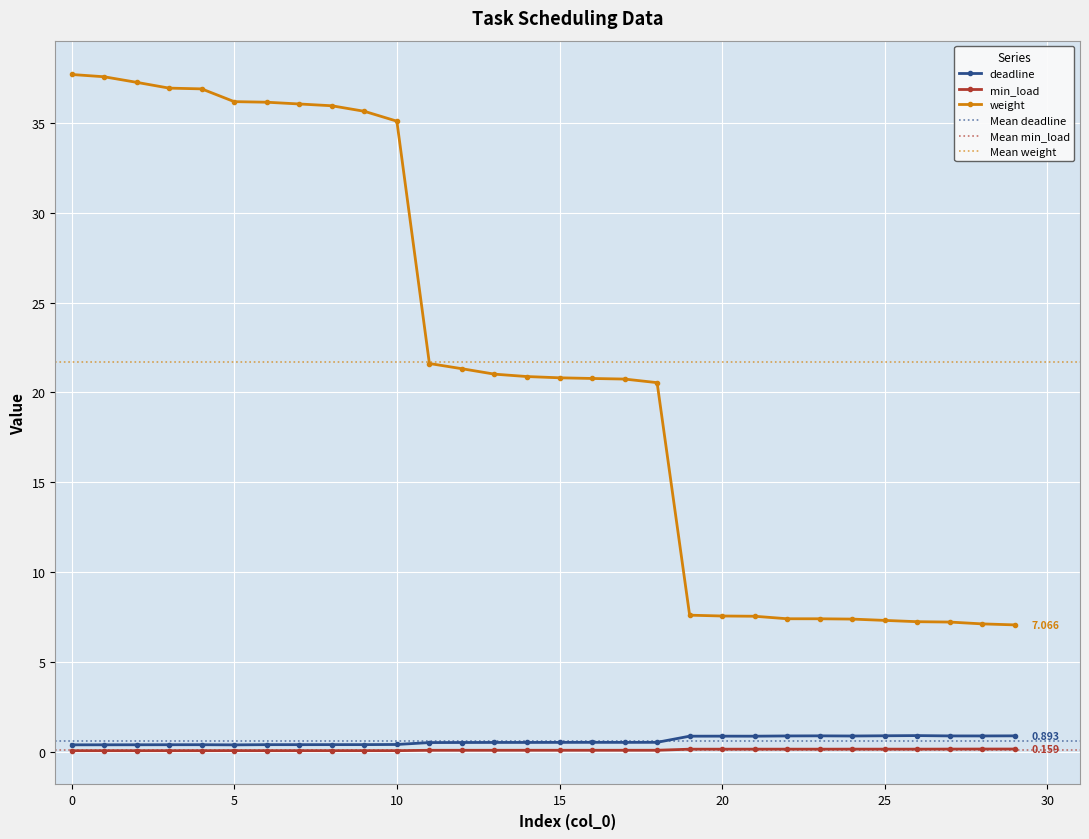

What is the difference between the maximum and minimum values in the deadline series?

0.5